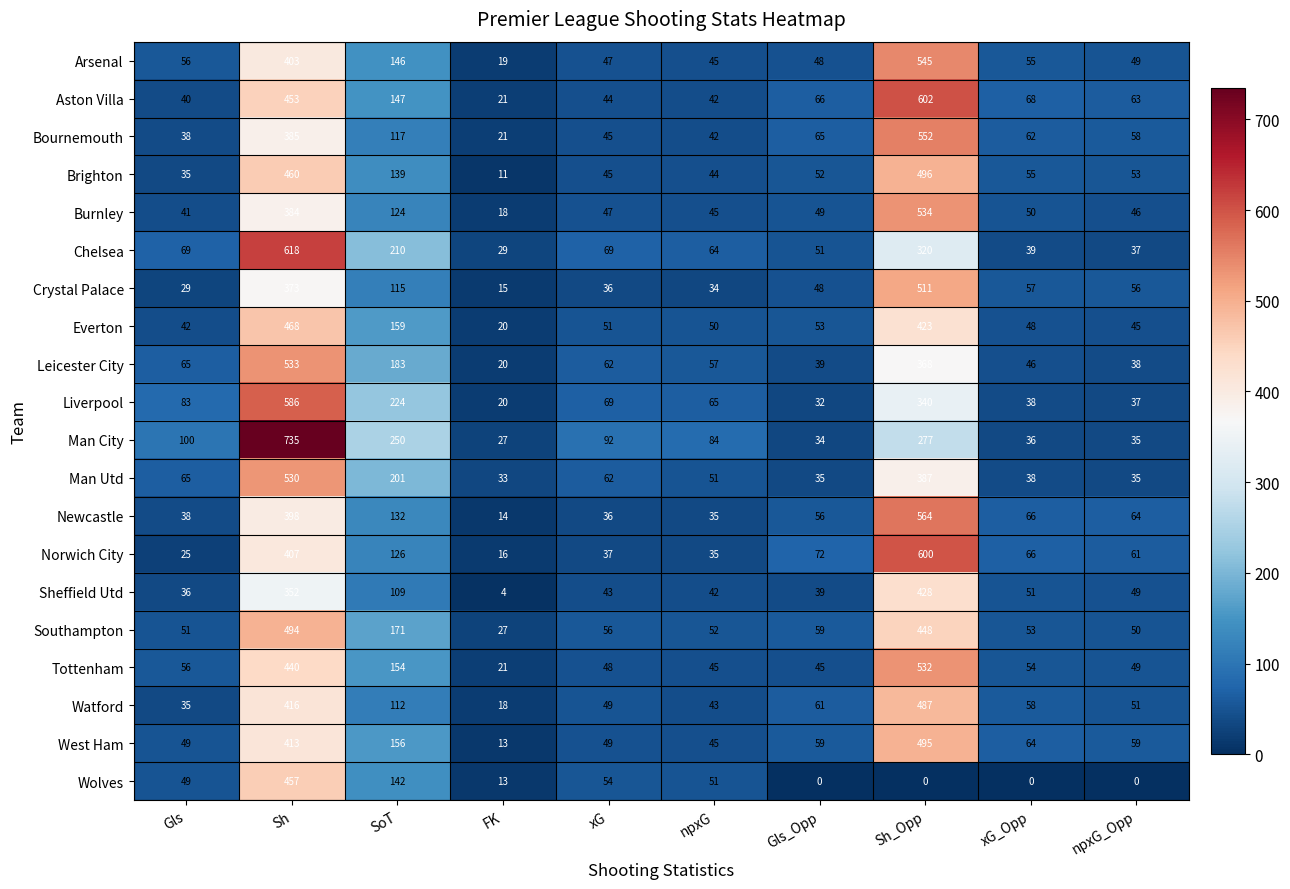

True or false: Wolves has a value of 86 at npxG.

False